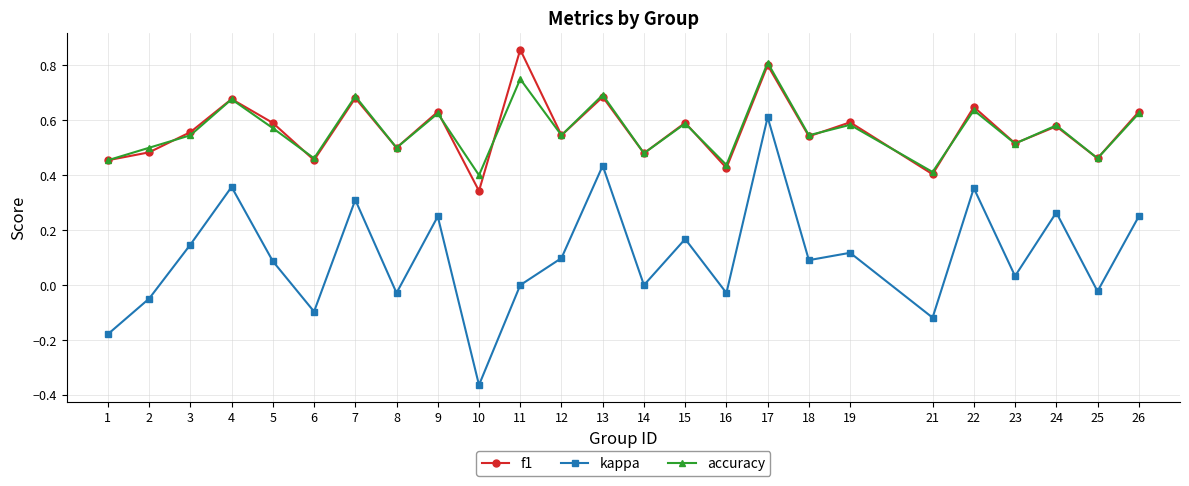

At which category is the sum across all series the highest?

17